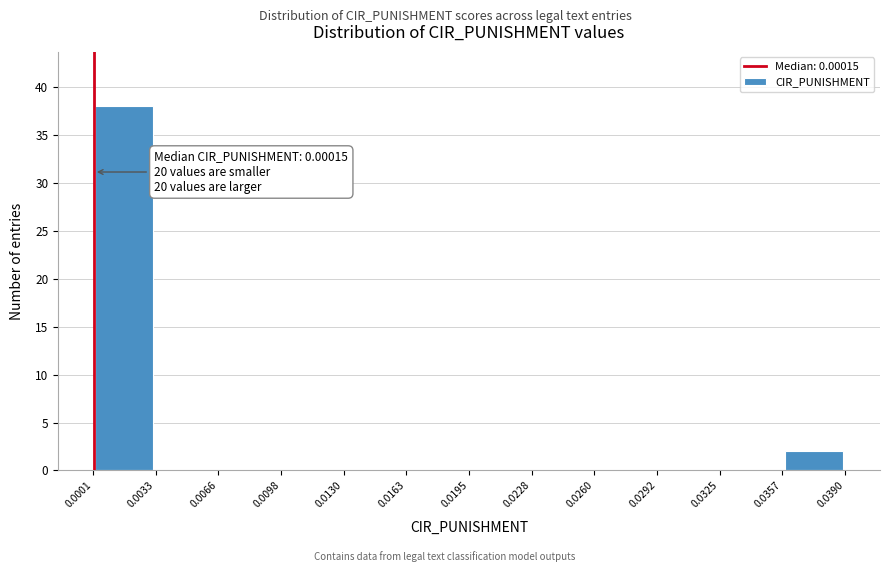

Over which range of the x-axis is the bar tallest?

0.0001 to 0.0033